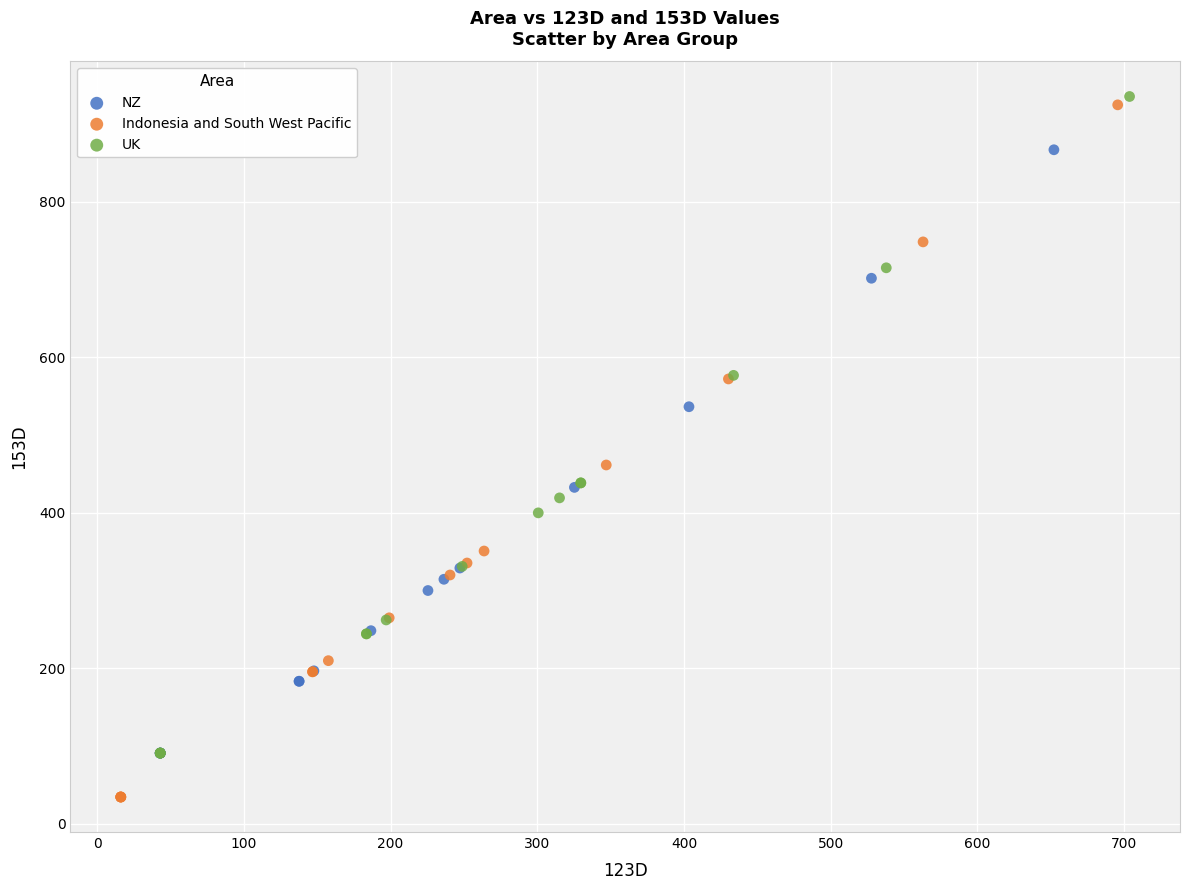

Which series has the widest spread of Y values?

Indonesia and South West Pacific